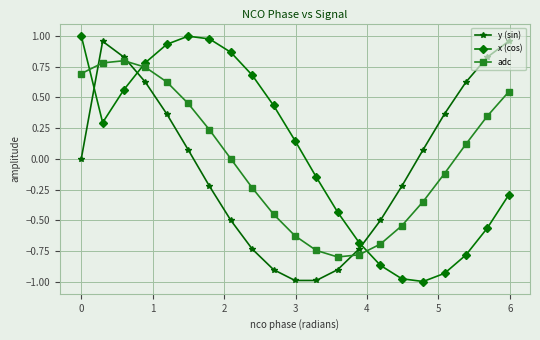

How many positive values does the x (cos) series have?

11